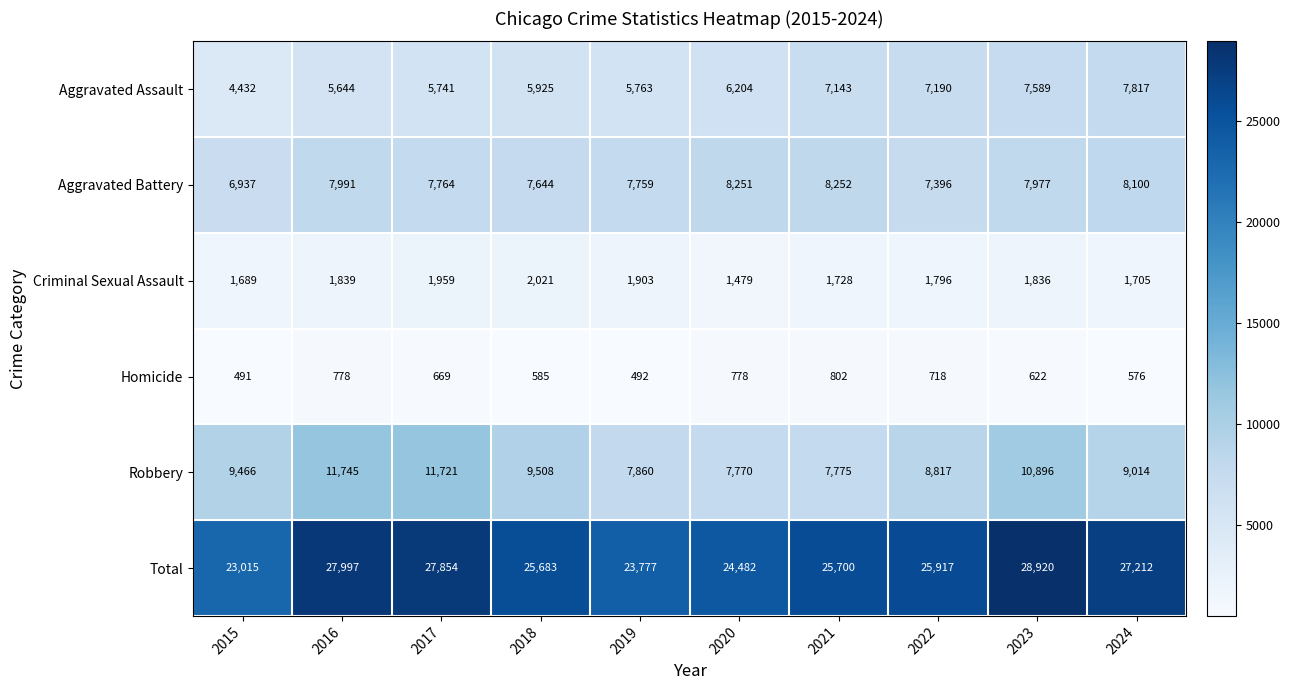

Rank the series at 2023 from highest to lowest value.

Total, Robbery, Aggravated Battery, Aggravated Assault, Criminal Sexual Assault, Homicide